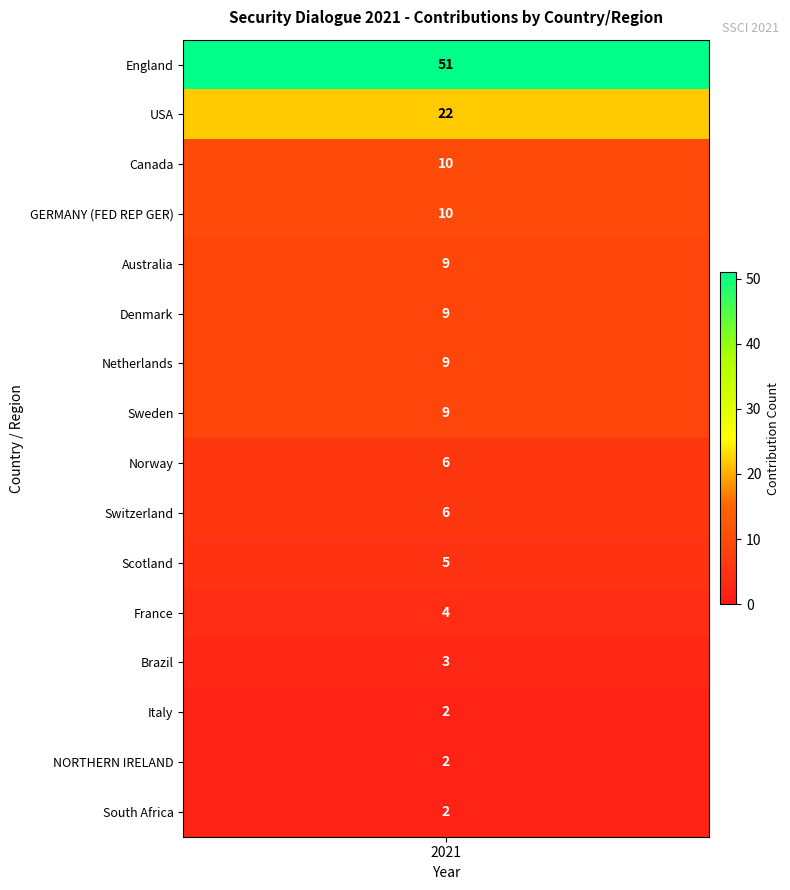

How many values exceed 9?

4